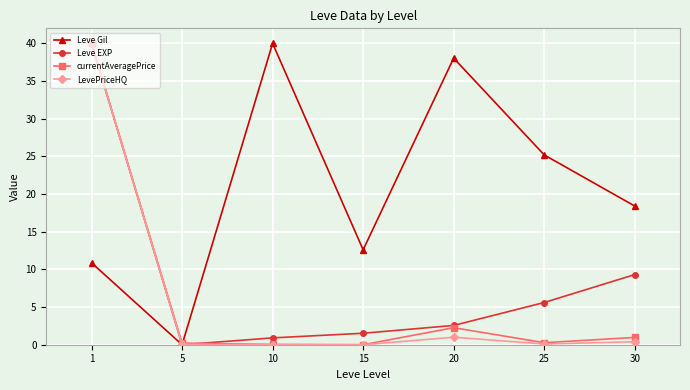

True or false: Leve EXP has more than 2 interior local peaks.

False